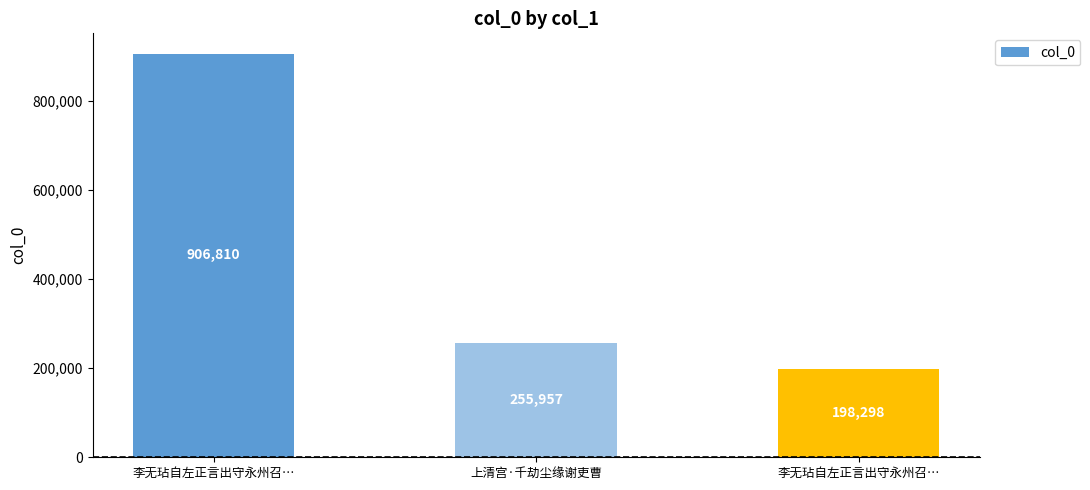

What is the value of the 1st bar from the left?

906810